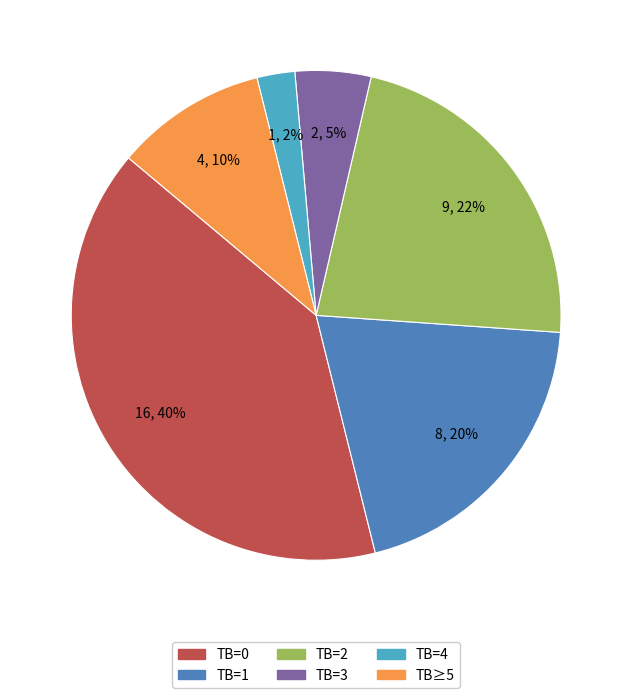

To the nearest percent, what portion does TB=3 represent?

5%